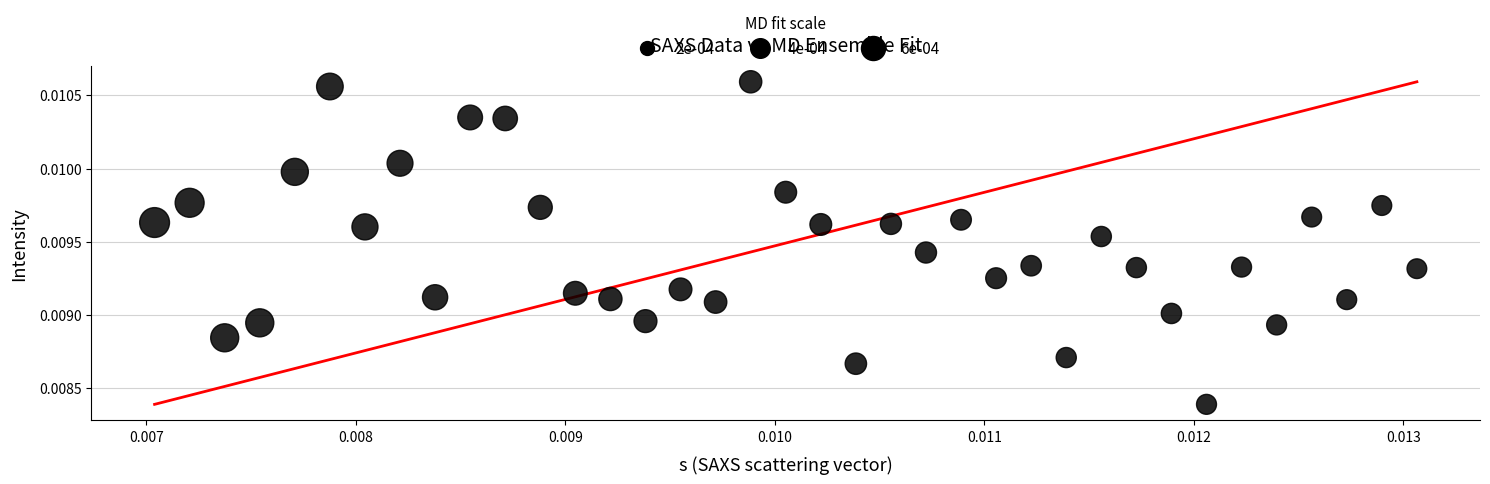

How many points are shown in the scatter plot?

37